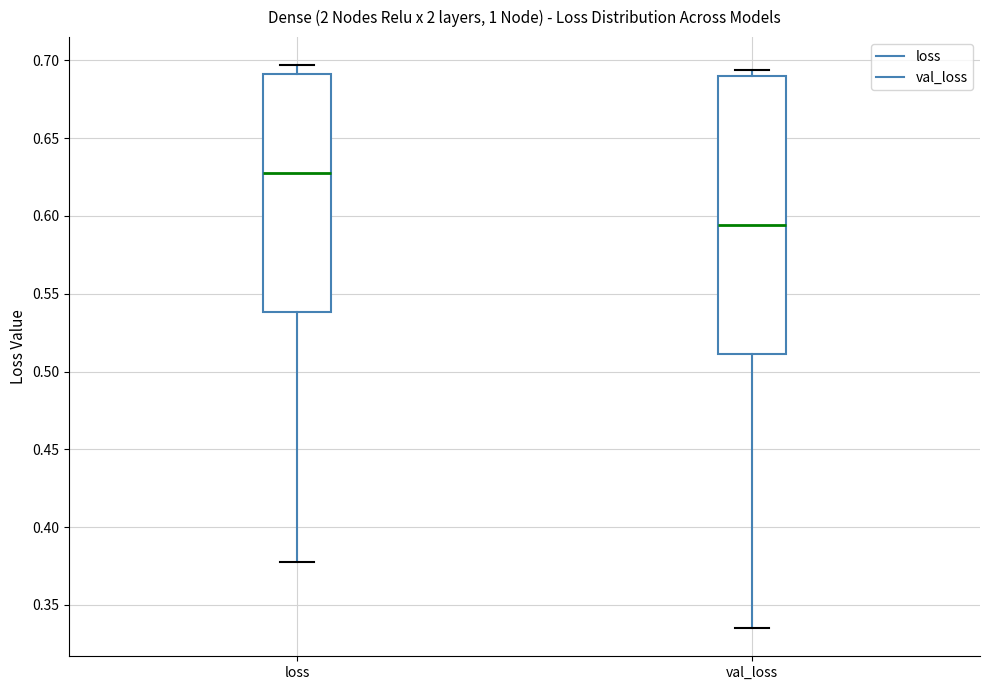

Which box is the tallest, from its lower edge to its upper edge?

val_loss